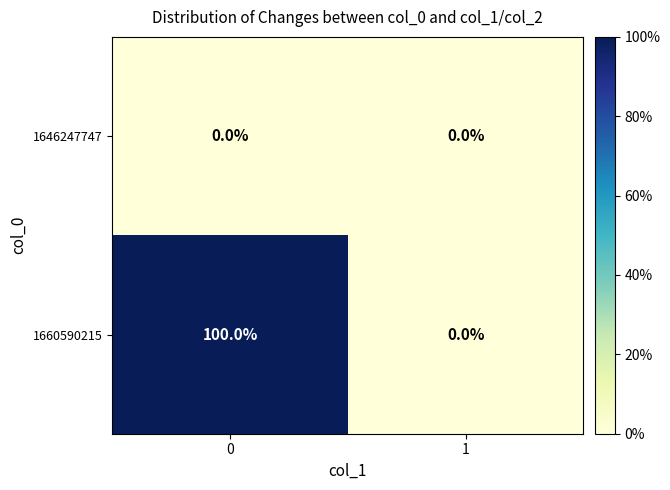

Reading right to left, transcribe all the data shown in this chart.

1646247747: 1=0	0=0
1660590215: 1=0	0=100